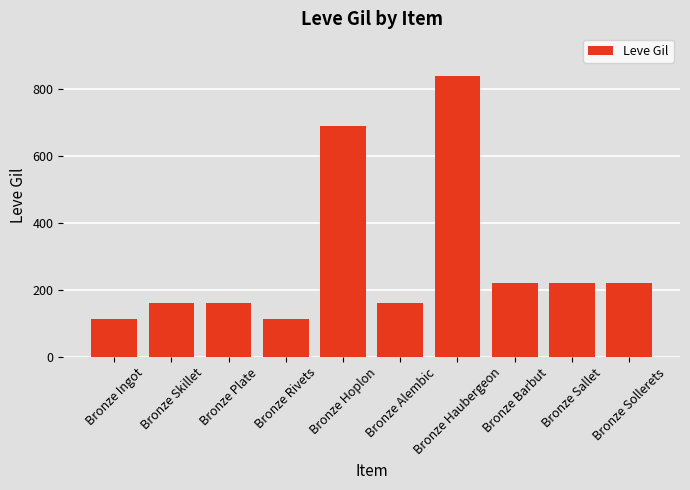

What is the value of the 2nd bar from the left?

160